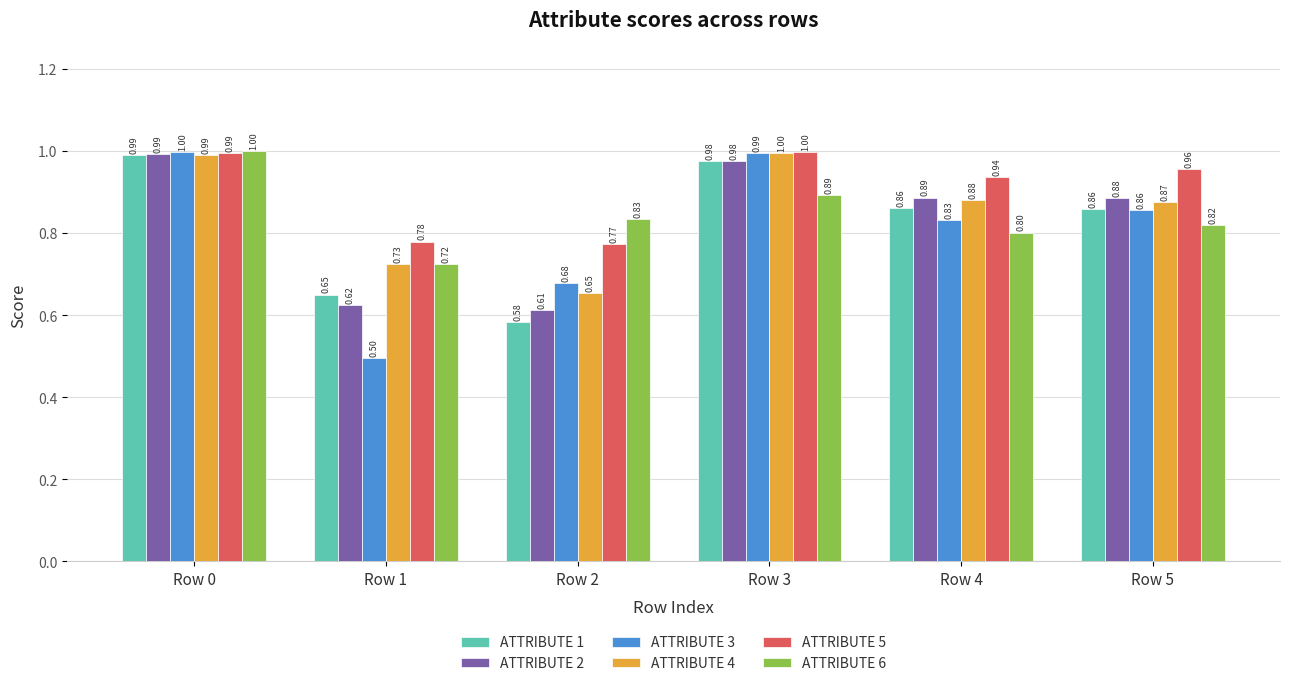

Rank the categories by ATTRIBUTE 2 value from lowest to highest.

Row 2, Row 1, Row 5, Row 4, Row 3, Row 0